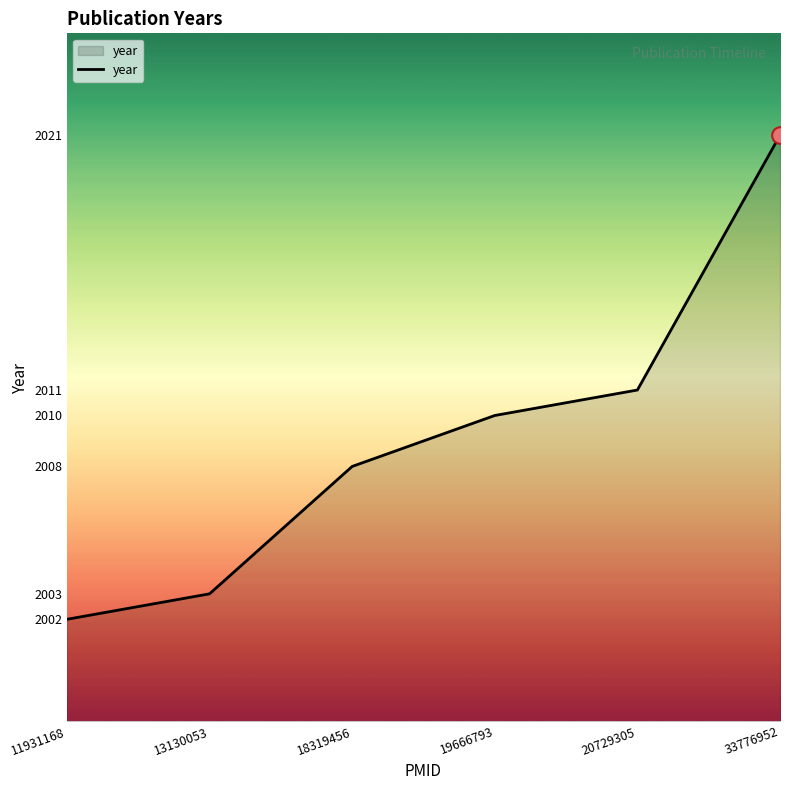

List the labels in order of value, largest first.

33776952, 20729305, 19666793, 18319456, 13130053, 11931168